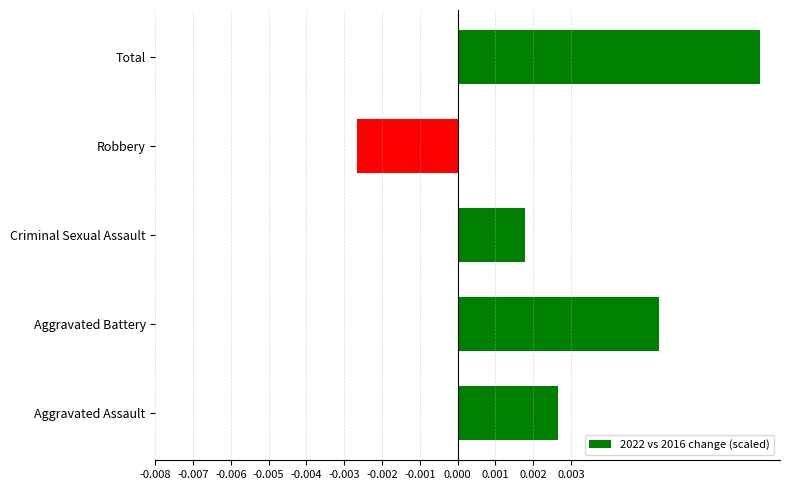

Where is the data nearest to the value 0?

Criminal Sexual Assault